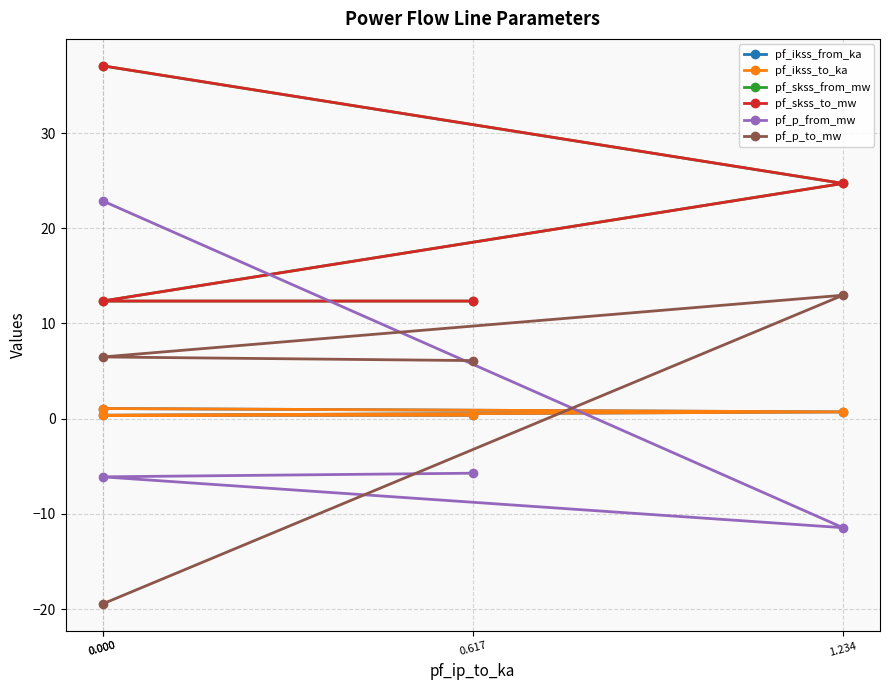

What is the average value of the pf_p_to_mw series?

1.5